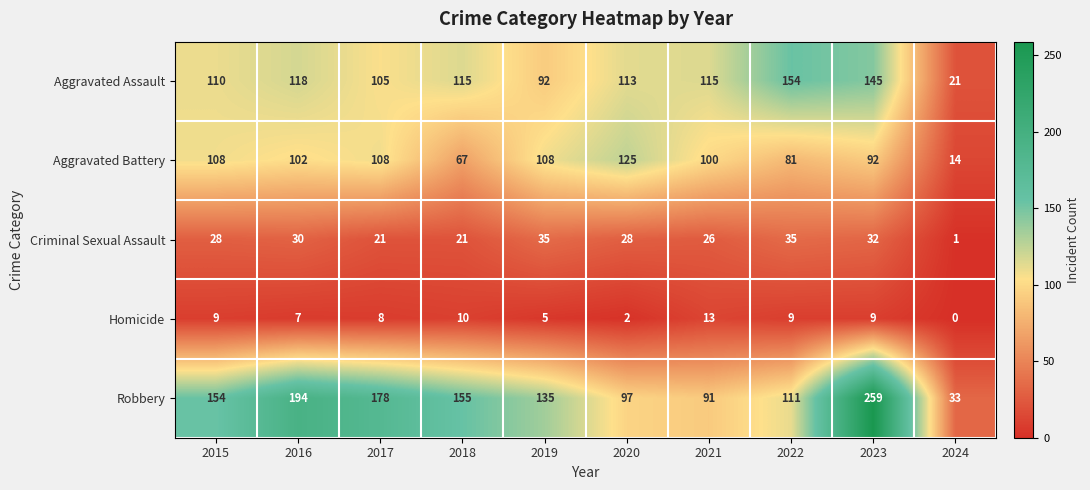

The value of Aggravated Battery at 2018 is 21. True or false?

False